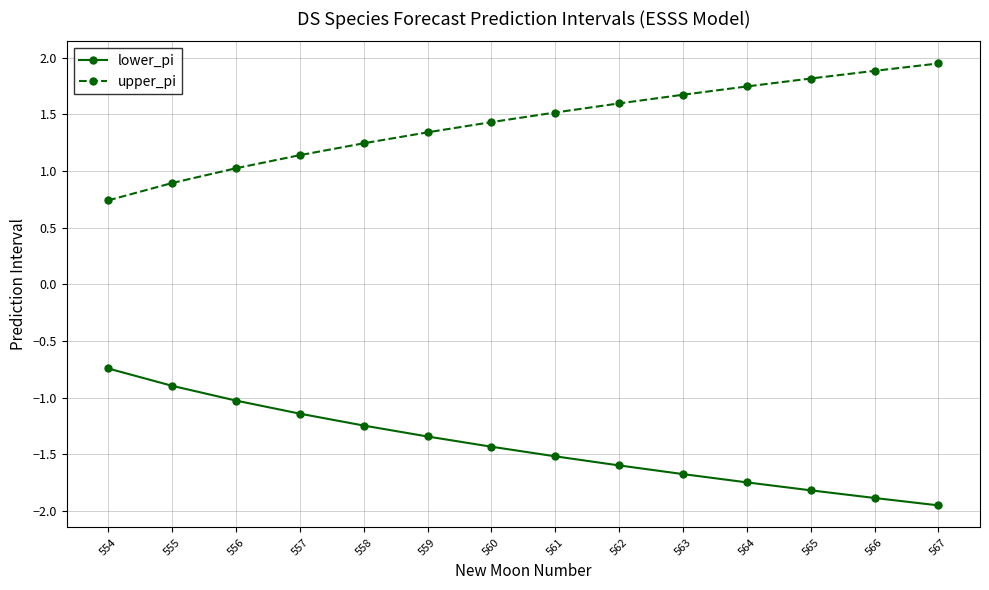

Is it true that lower_pi equals -1.3 at 559?

True